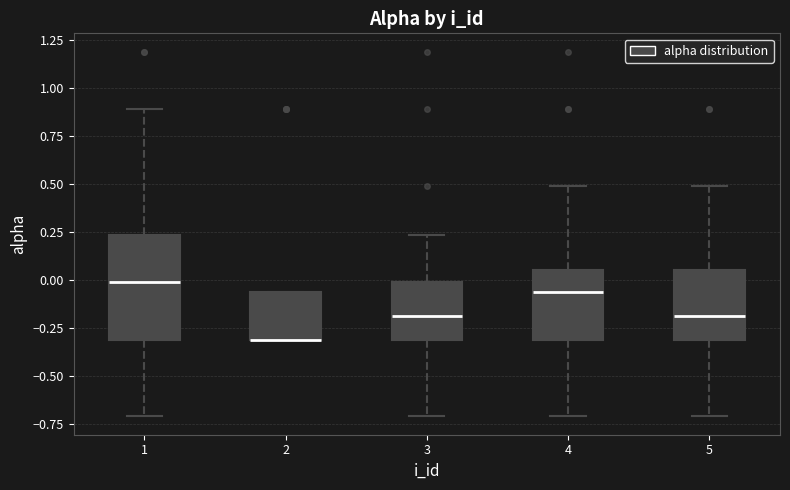

Reading left to right, read every box against the y-axis: the position of its median line, the range the box covers, and the ends of its whiskers. The values are not printed on the chart, so give them approximately, as read against the axis.

1: median 0.00, box -0.30 to 0.25, whiskers -0.70 to 0.90
2: median -0.30 (drawn on the box's lower edge), box -0.30 to -0.05, whiskers -0.30 to -0.05
3: median -0.20, box -0.30 to 0.00, whiskers -0.70 to 0.25
4: median -0.05, box -0.30 to 0.05, whiskers -0.70 to 0.50
5: median -0.20, box -0.30 to 0.05, whiskers -0.70 to 0.50